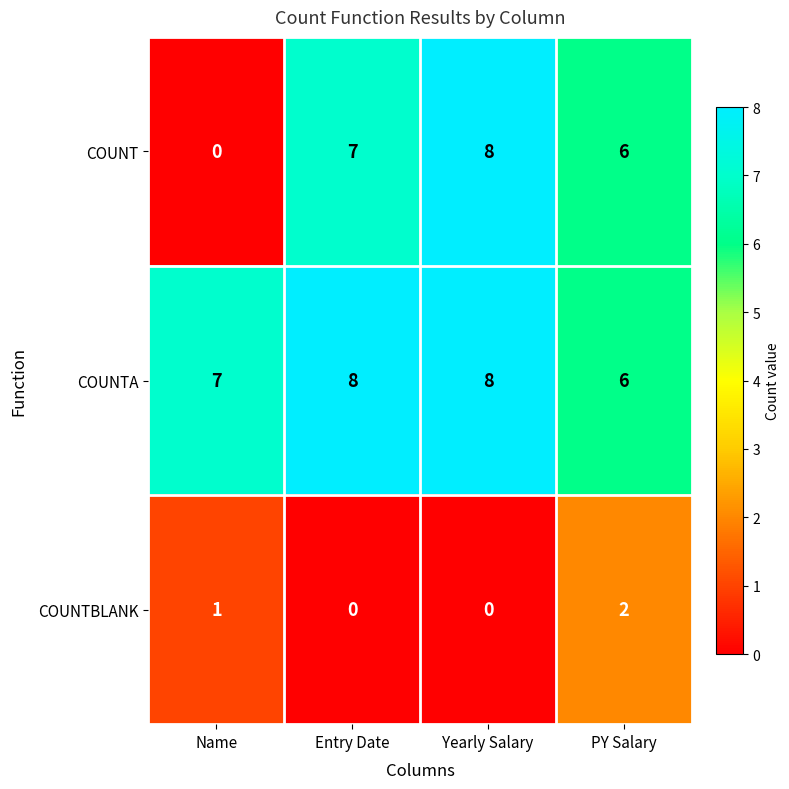

What is the spread (max minus min) of values at PY Salary?

4